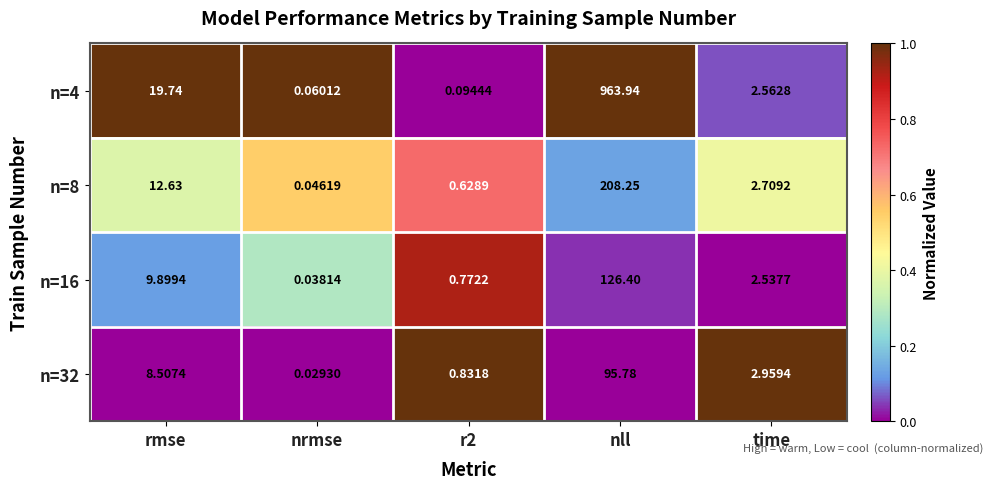

At how many categories does at least one series exceed 0?

5